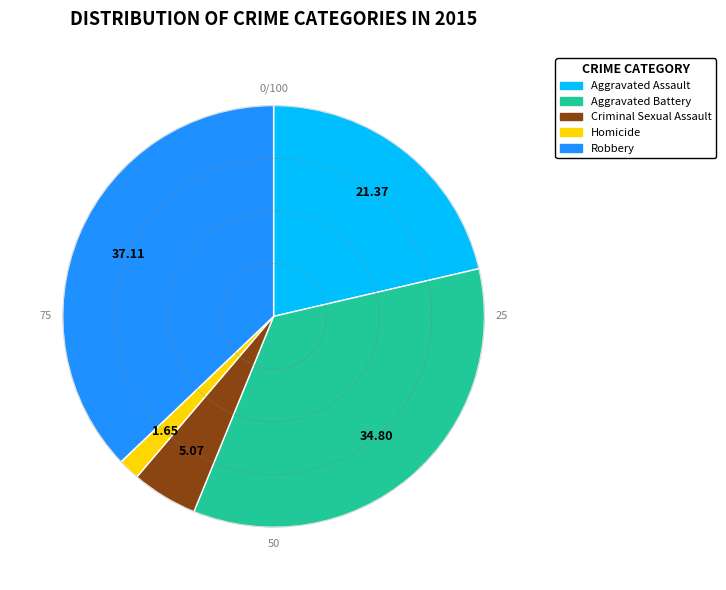

Is there a majority slice in this chart?

No